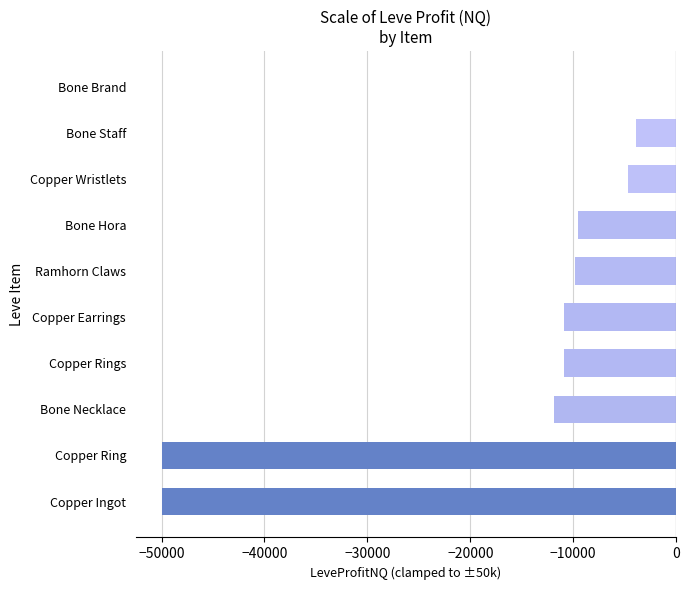

Between Copper Wristlets and Copper Ingot, which is larger?

Copper Wristlets